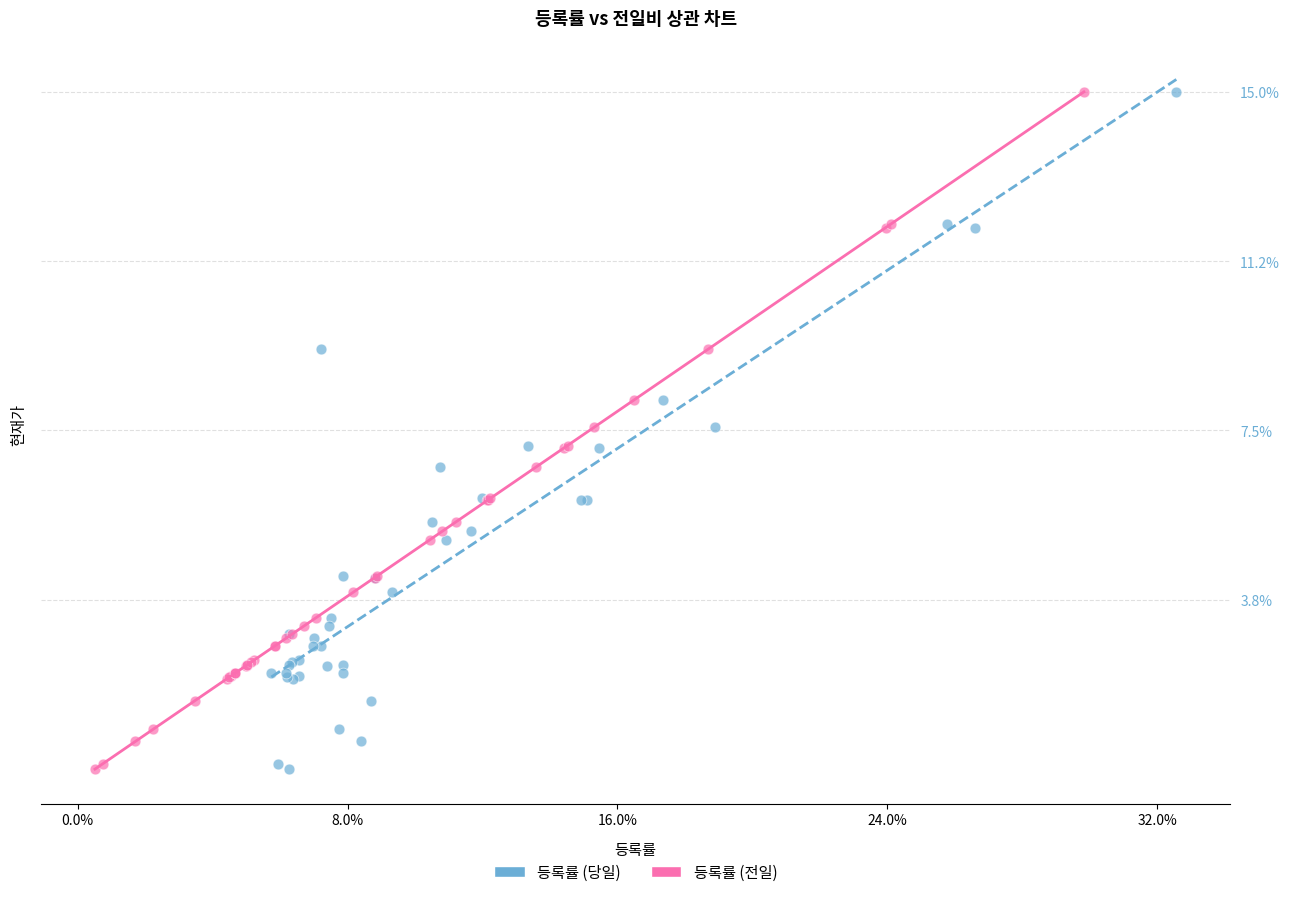

What are all the series names shown in the legend?

등록률 (당일), 등록률 (전일)